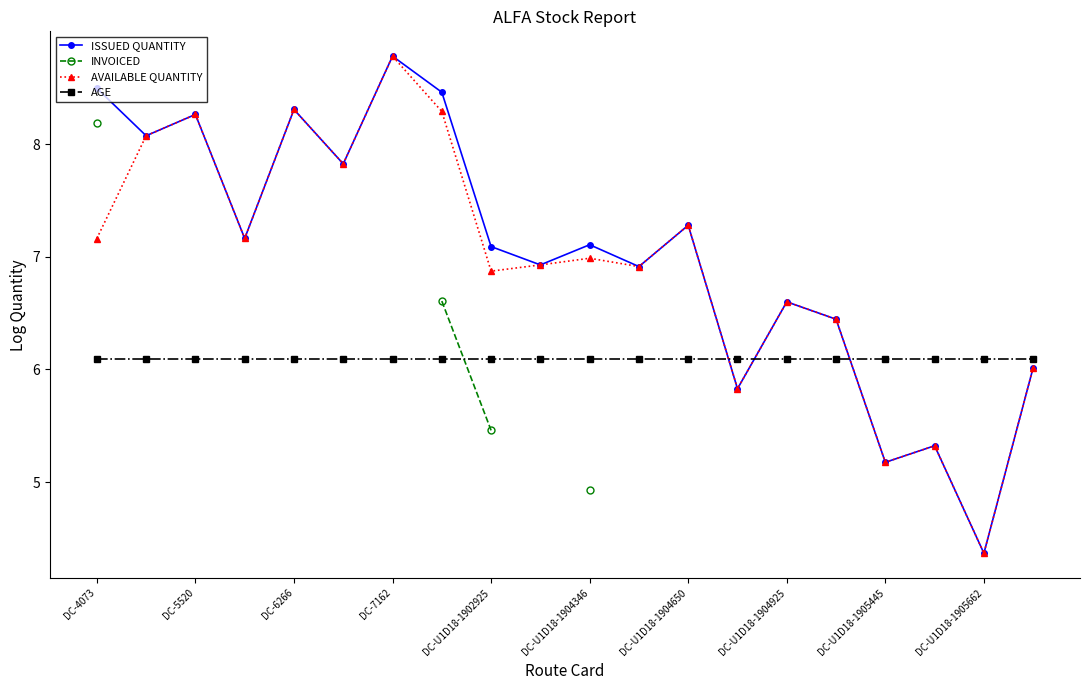

What position from the left is 17?

18